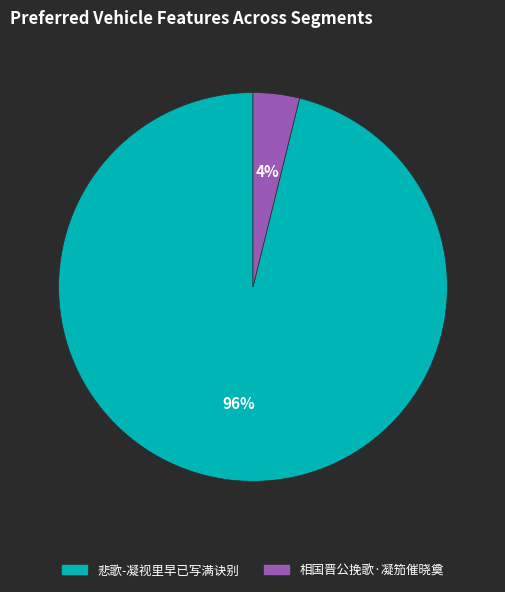

To the nearest percent, what is the difference between the largest and smallest slice percentages?

92%